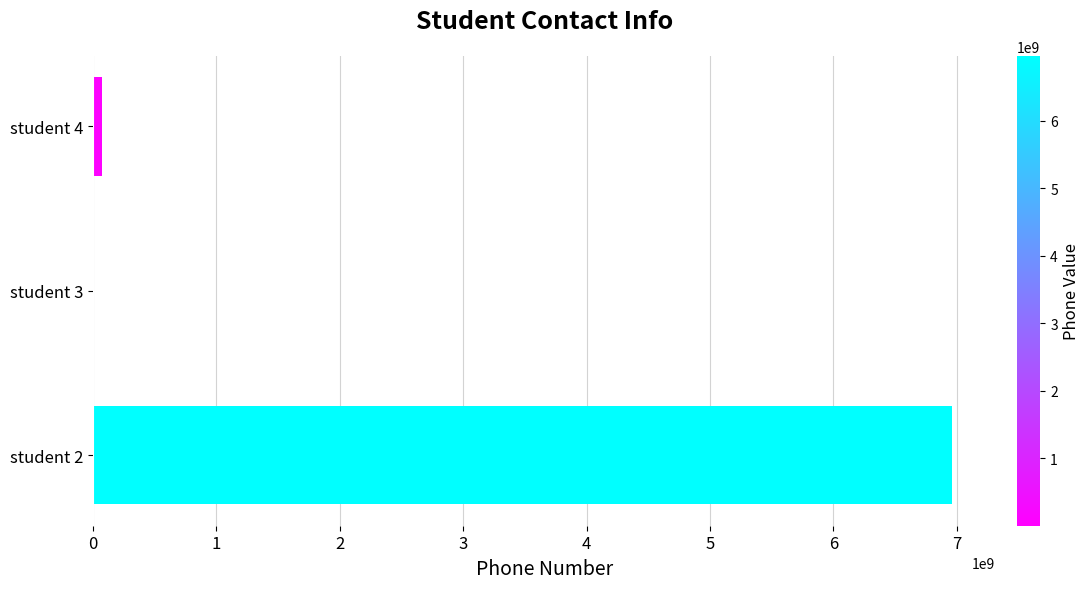

What is the maximum value shown in the chart?

6962566323